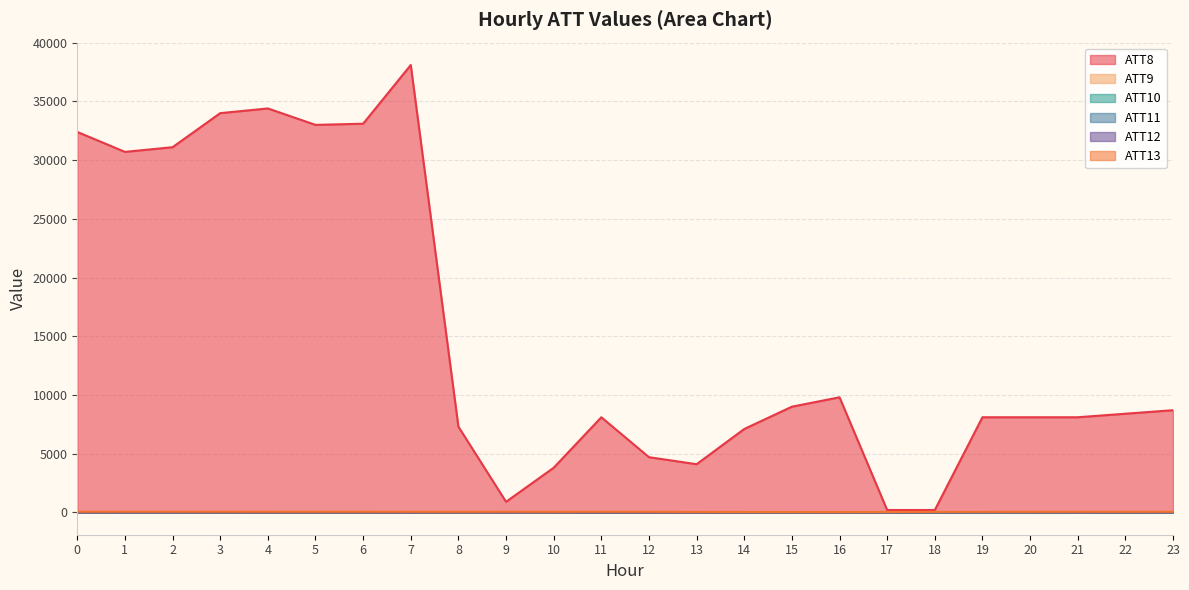

Between 12 and 19, which series saw the biggest shift?

ATT8